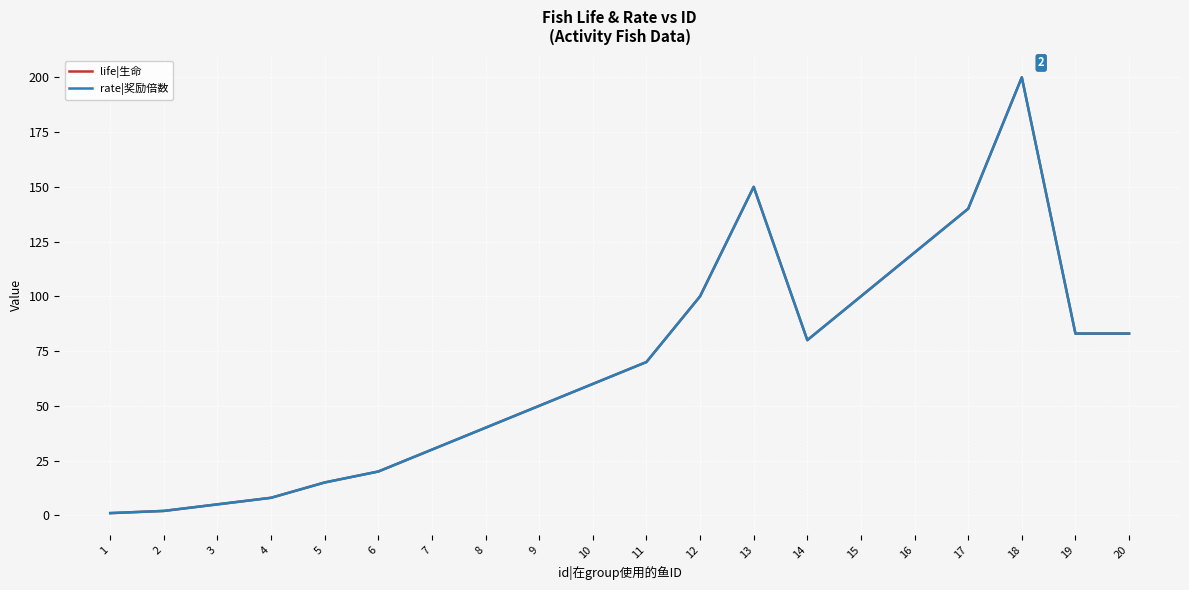

Does the chart have visible grid lines?

Yes